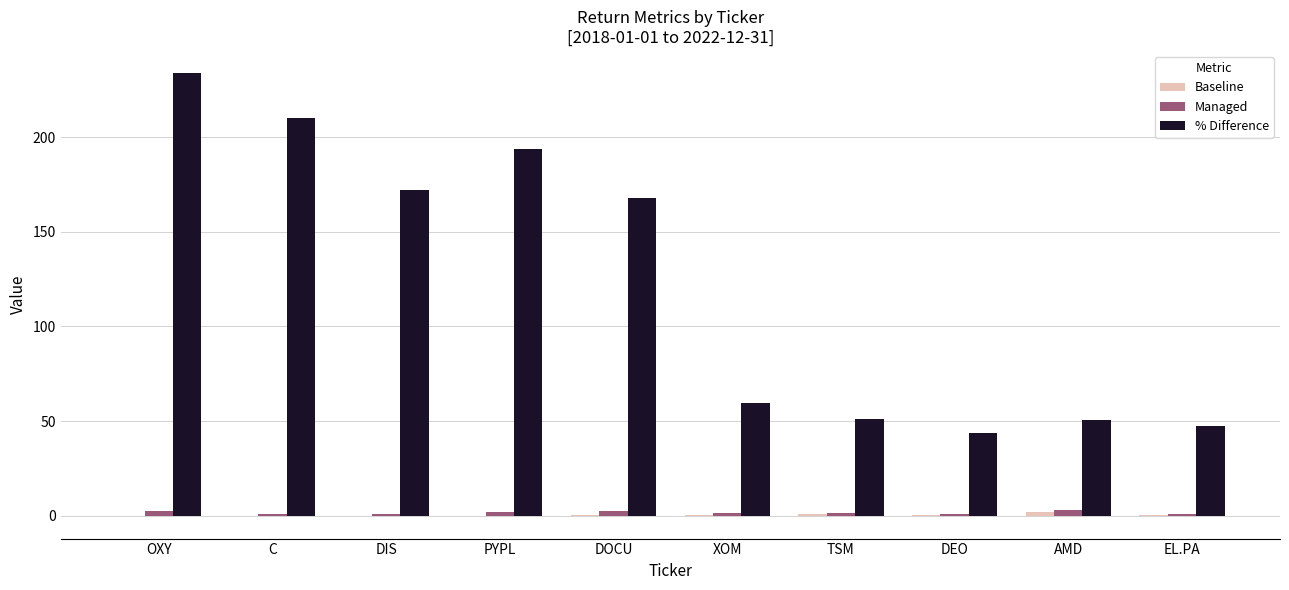

At which category is the sum across all series the highest?

OXY